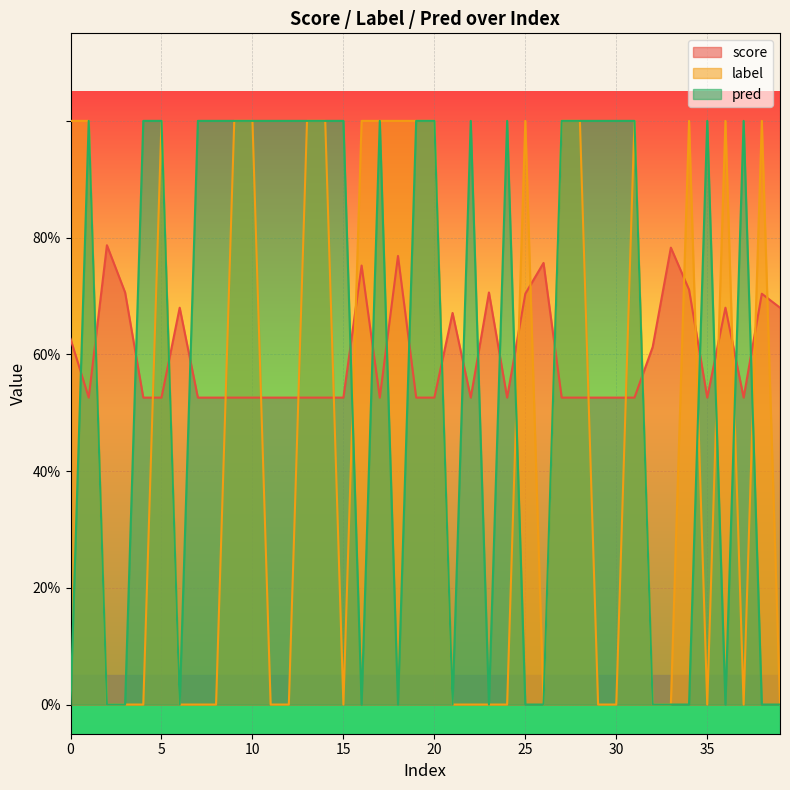

Reading left to right, list all the values displayed in this chart.

score: 0.6	0.5	0.8	0.7	0.5	0.5	0.7	0.5	0.5	0.5	0.5	0.5	0.5	0.5	0.5	0.5	0.8	0.5	0.8	0.5	0.5	0.7	0.5	0.7	0.5	0.7	0.8	0.5	0.5	0.5	0.5	0.5	0.6	0.8	0.7	0.5	0.7	0.5	0.7	0.7
label: 1.0	1.0	0.0	0.0	0.0	1.0	0.0	0.0	0.0	1.0	1.0	0.0	0.0	1.0	1.0	0.0	1.0	1.0	1.0	1.0	1.0	0.0	0.0	0.0	0.0	1.0	0.0	1.0	1.0	0.0	0.0	1.0	0.0	0.0	1.0	0.0	1.0	0.0	1.0	0.0
pred: 0.0	1.0	0.0	0.0	1.0	1.0	0.0	1.0	1.0	1.0	1.0	1.0	1.0	1.0	1.0	1.0	0.0	1.0	0.0	1.0	1.0	0.0	1.0	0.0	1.0	0.0	0.0	1.0	1.0	1.0	1.0	1.0	0.0	0.0	0.0	1.0	0.0	1.0	0.0	0.0